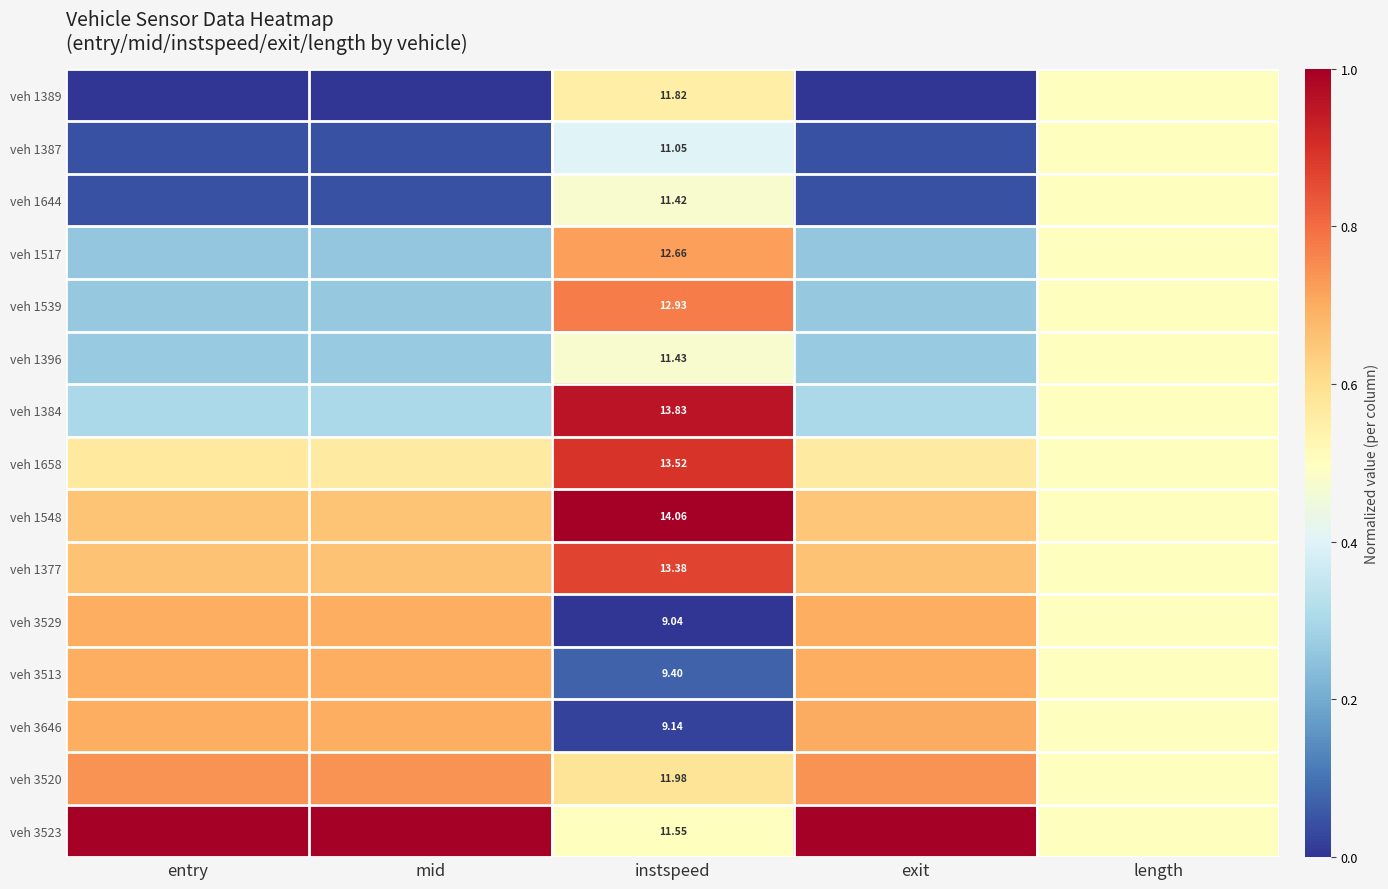

Is the value of veh 3646 at instspeed greater than the value of veh 1389 at instspeed?

No